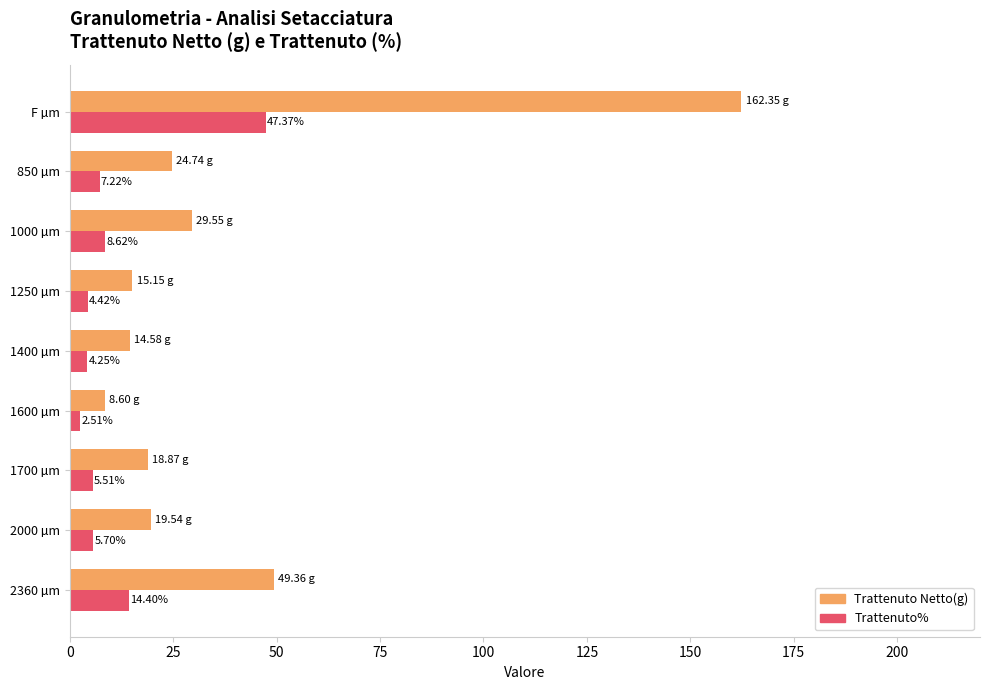

Which category has the highest value in the Trattenuto Netto(g) series?

F µm